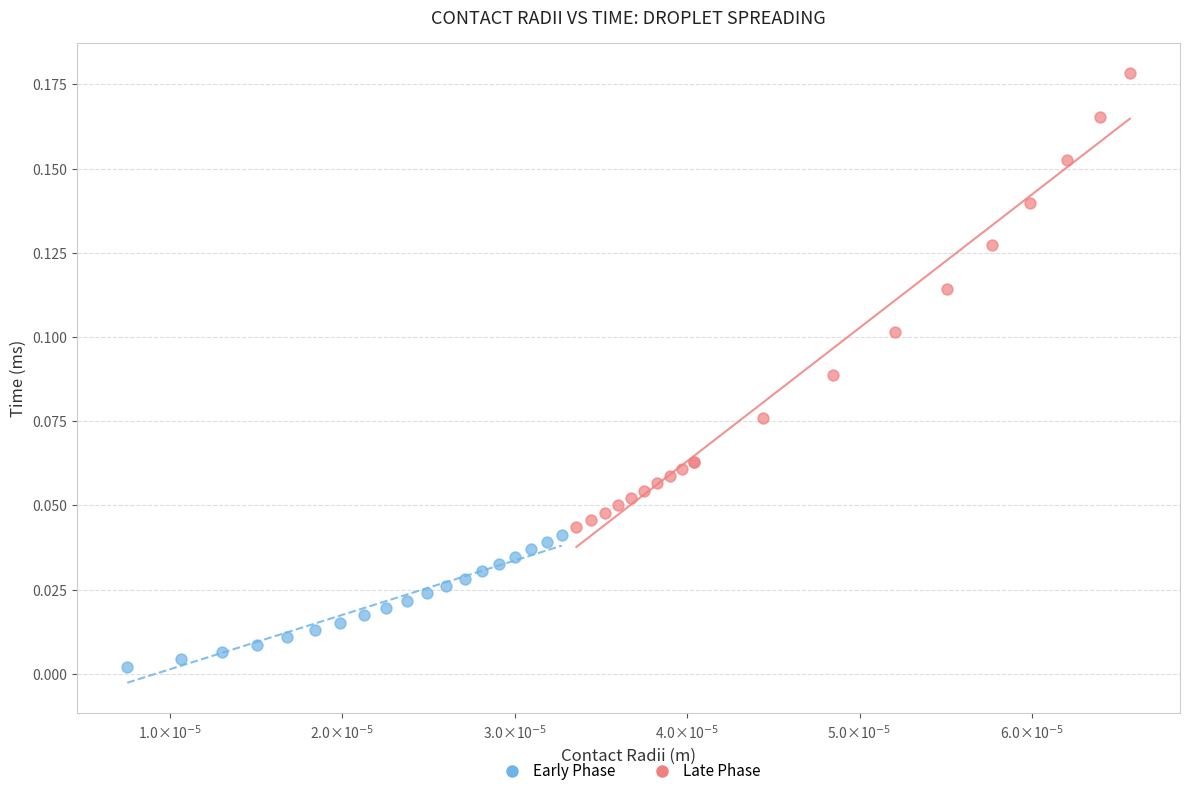

Which series contains the lowest Y value?

Early Phase